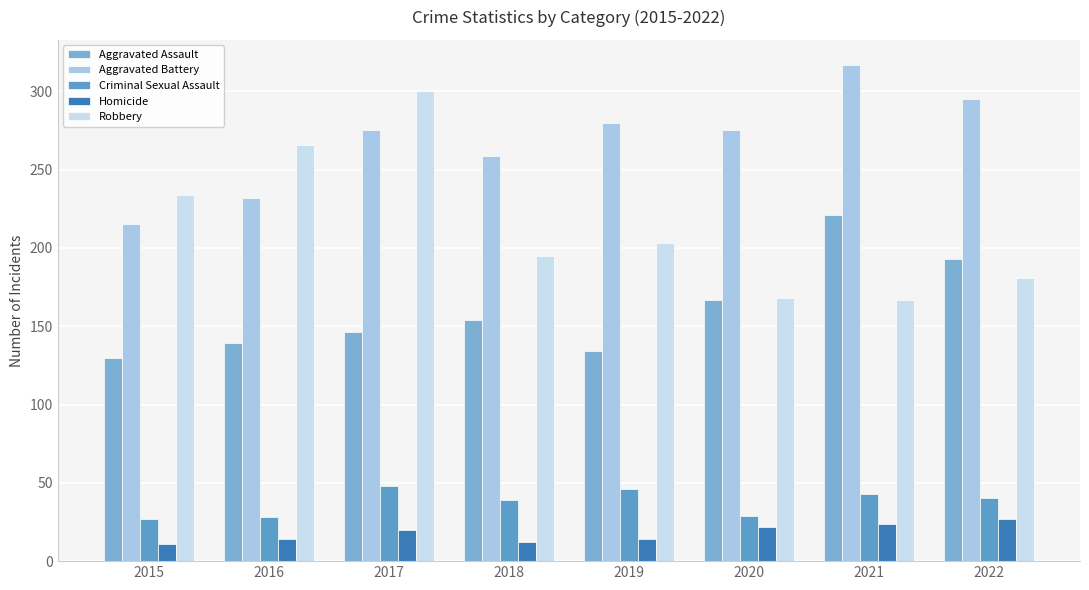

Where does the Aggravated Assault series first go above 154?

2020